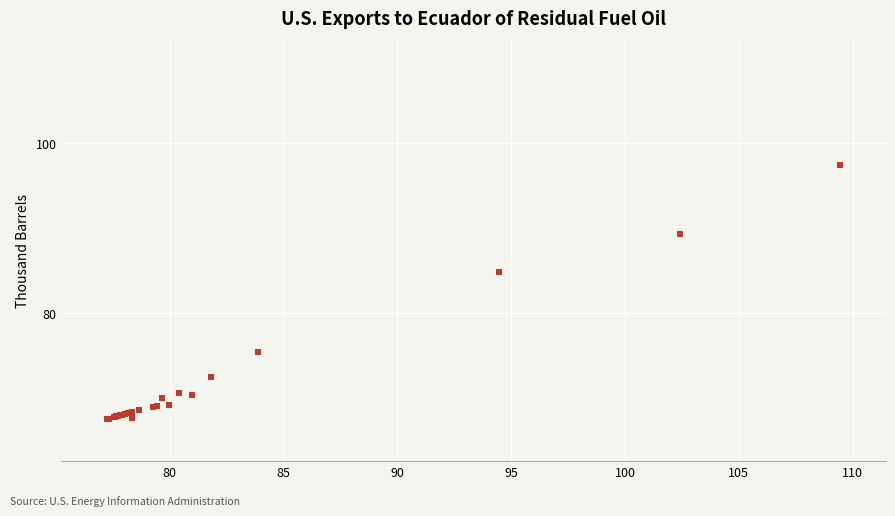

What Y value in the scatter plot is closest to 82?

84.8